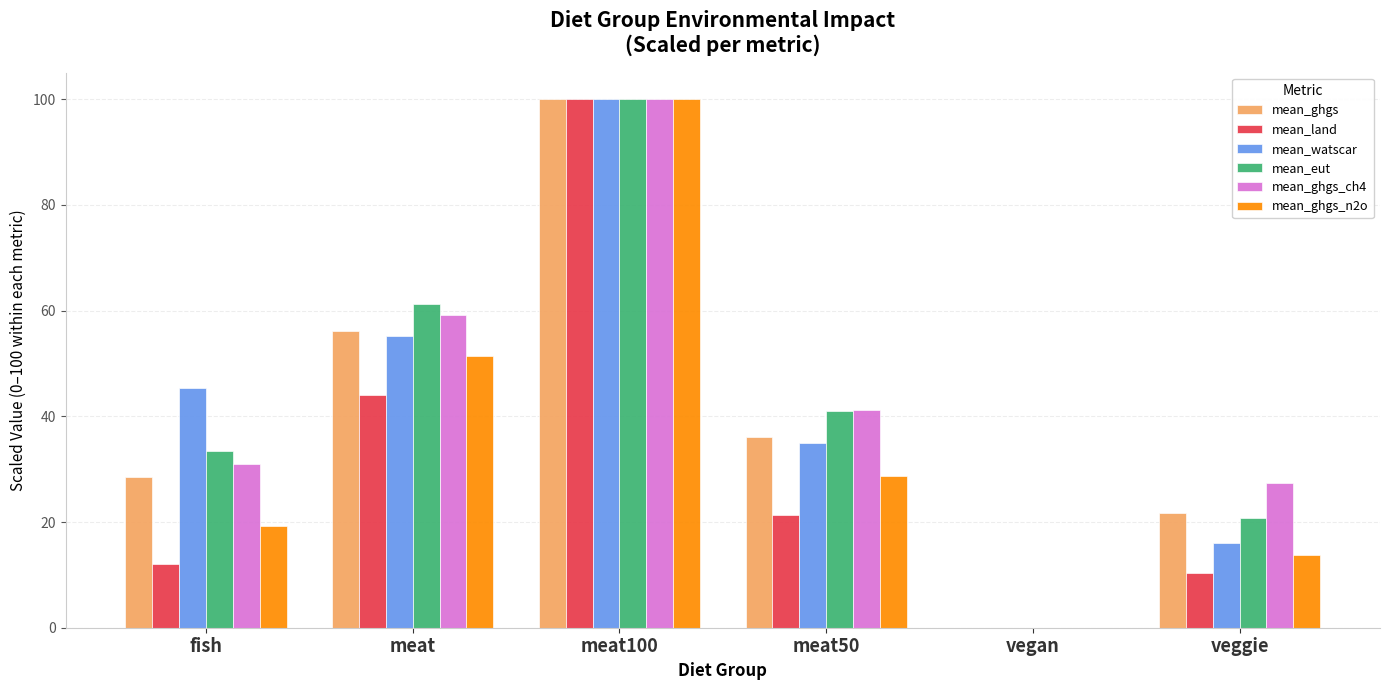

What is the difference between the mean_ghgs_ch4 values at vegan and meat100?

100.0